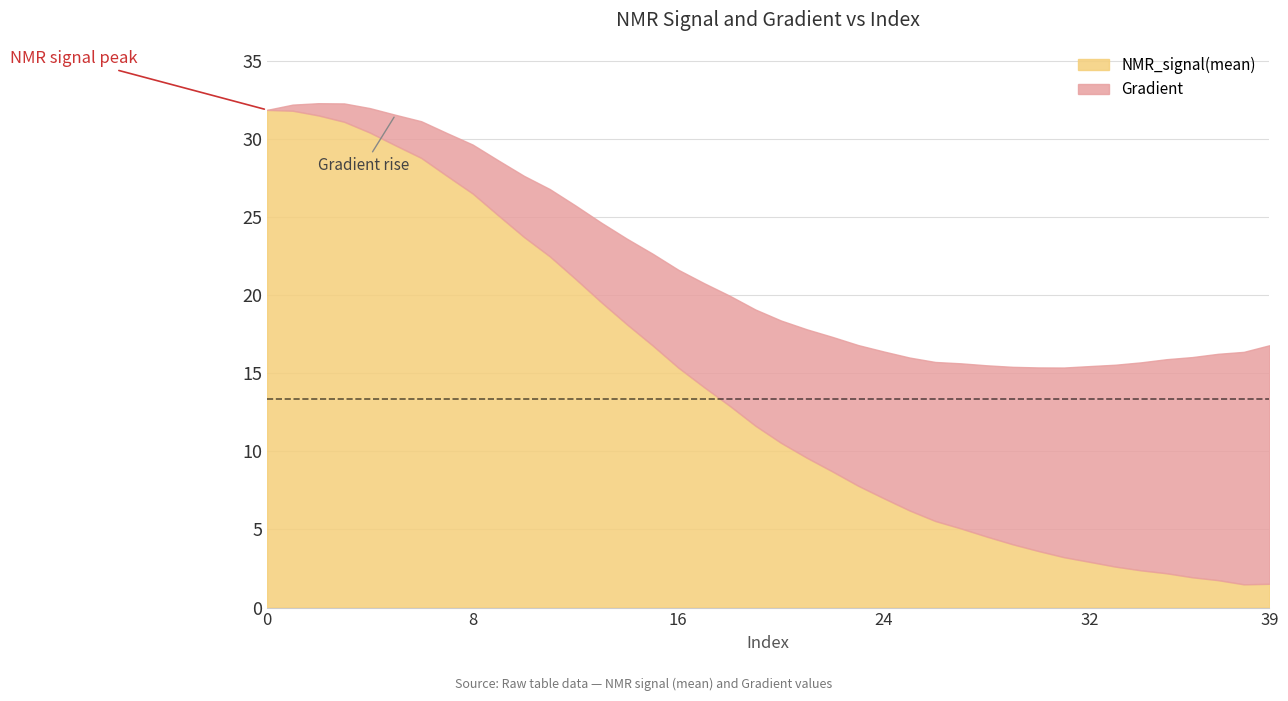

What is the lowest value of the NMR_signal(mean) series?

1.5